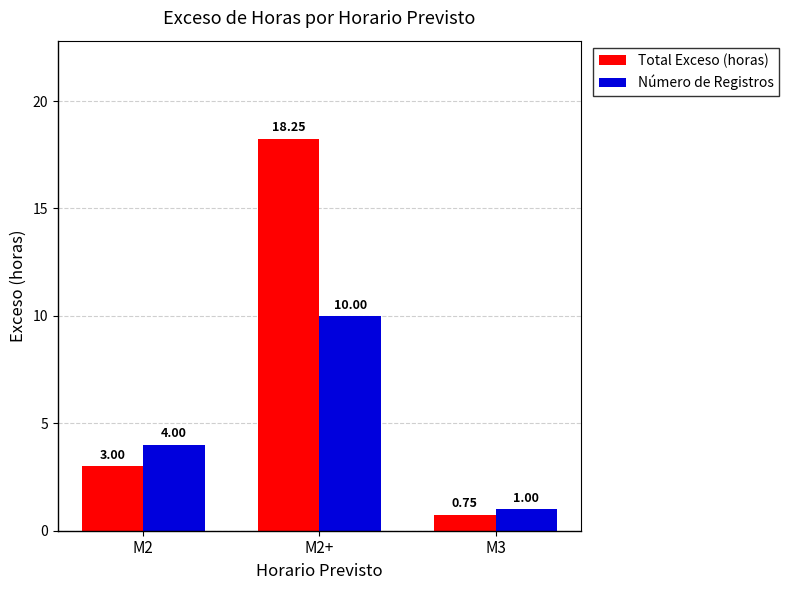

What is the difference between the maximum and second lowest values in the Número de Registros series?

6.0